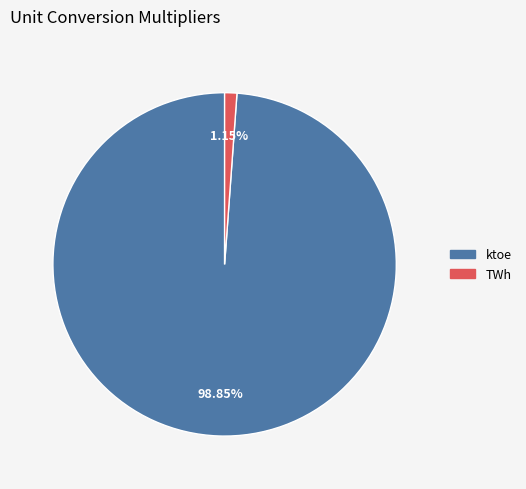

Combined, do ktoe and TWh account for over 50%?

Yes